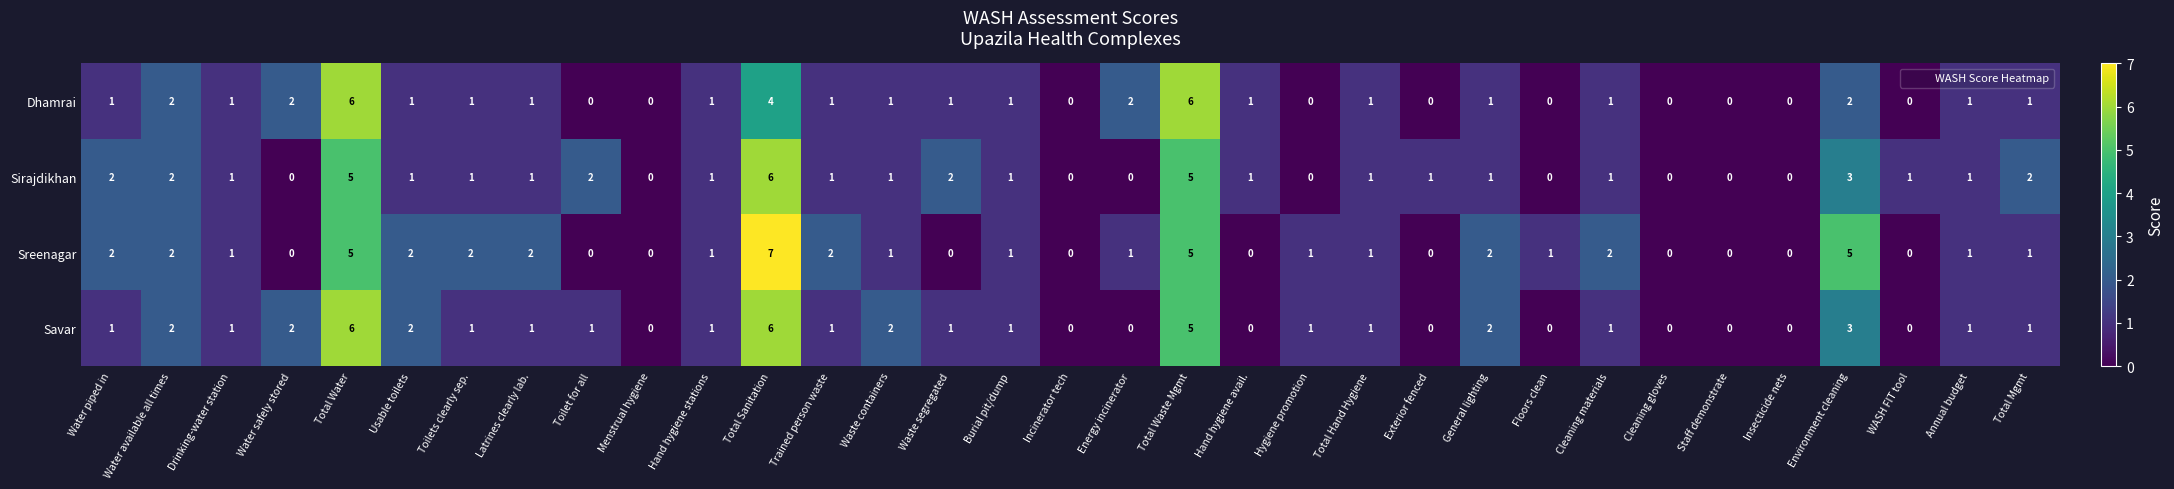

How many data points in Savar are less than 1?

10